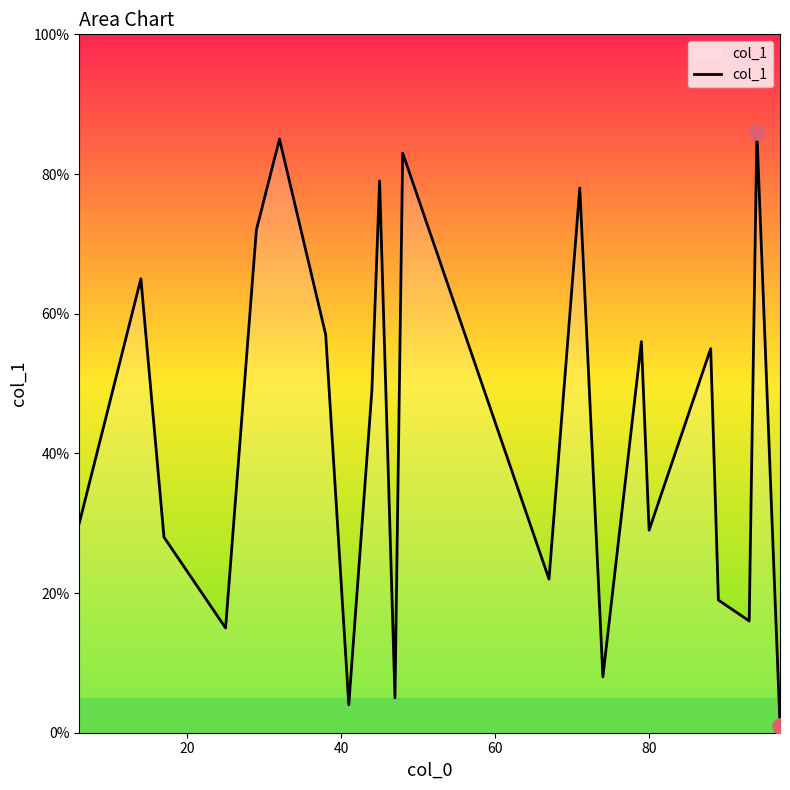

What is the maximum value shown in the chart?

86